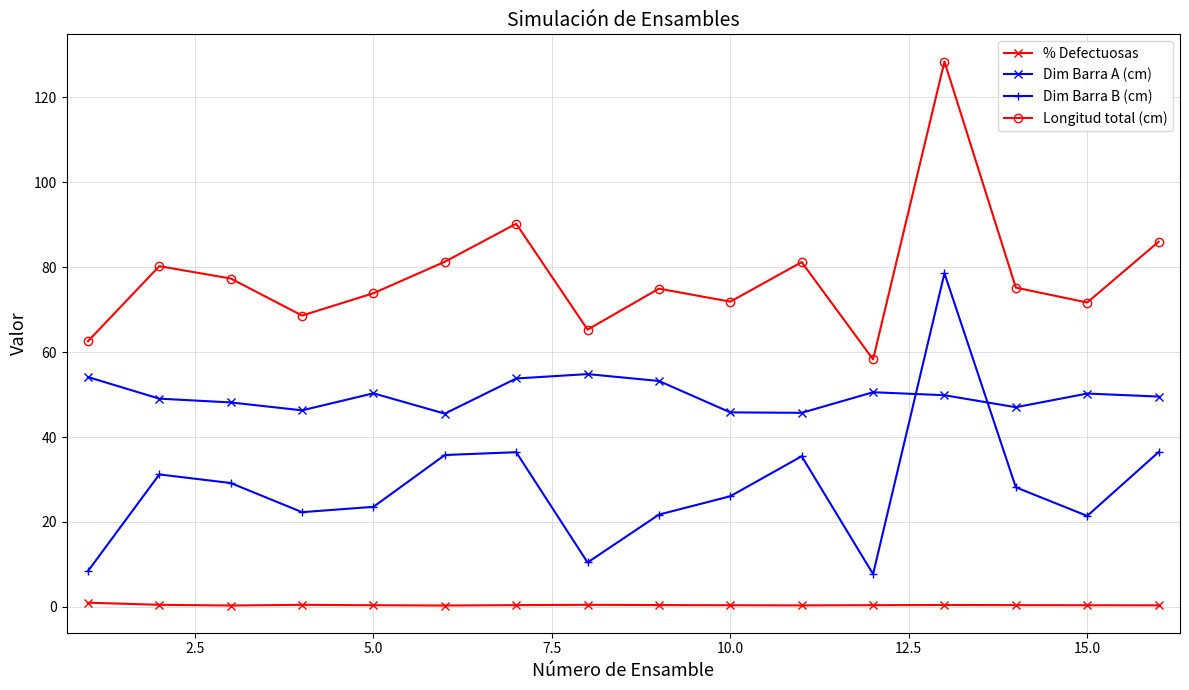

Which series has the largest range (max minus min)?

Dim Barra B (cm)